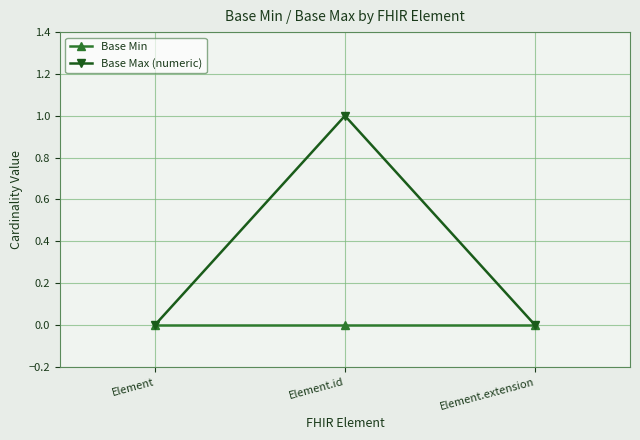

Reading left to right, extract all data points from this chart.

Base Min: 0	0	0
Base Max (numeric): 0	1	0